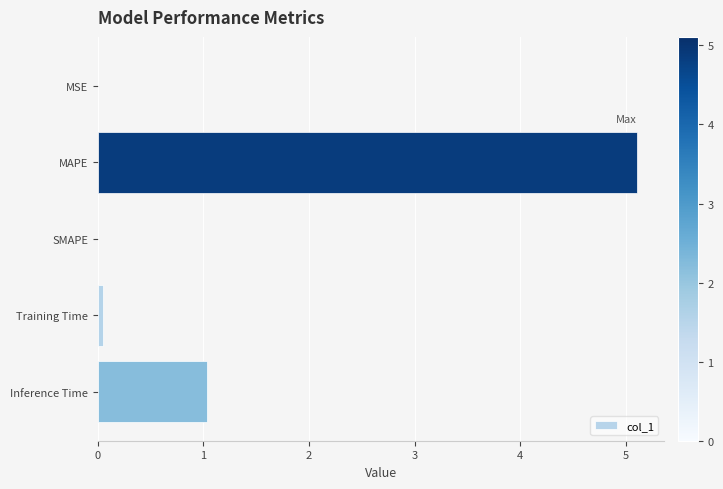

The value at MSE is 0.0. True or false?

True